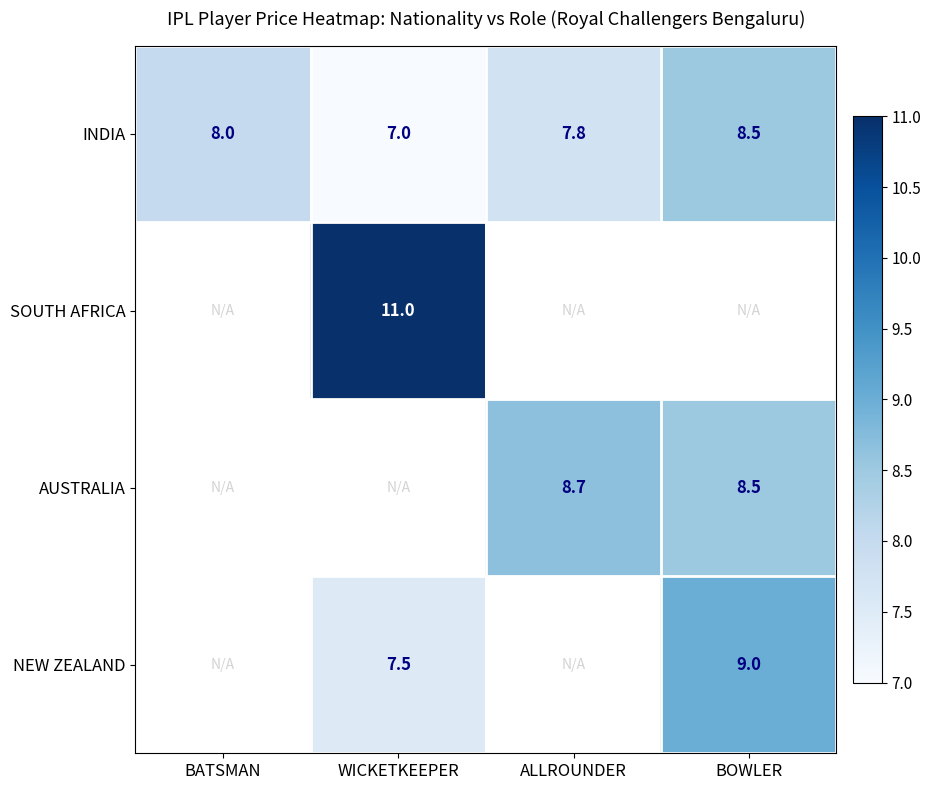

Read the INDIA value at WICKETKEEPER.

7.0